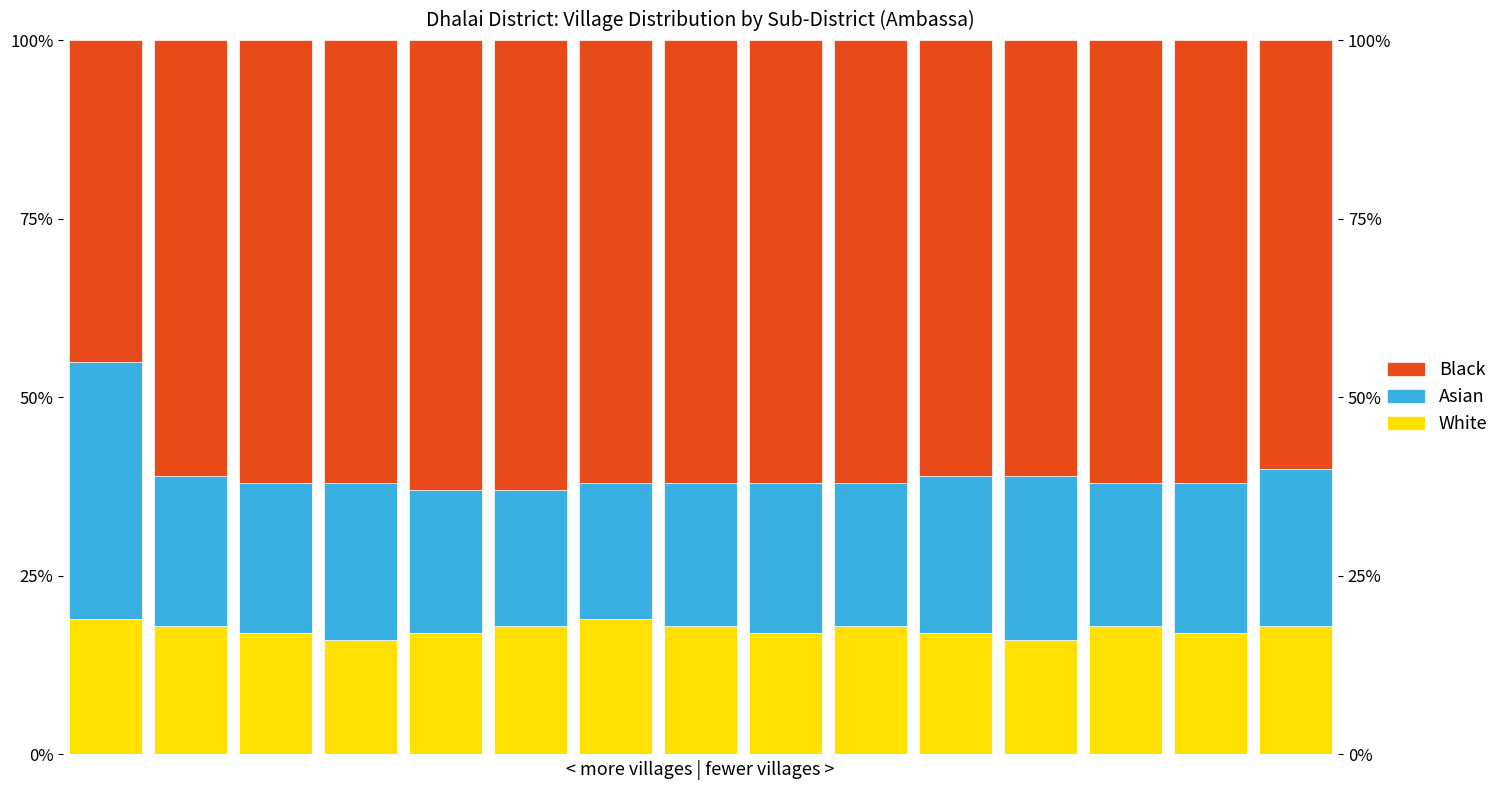

How many bars are there in each group?

3